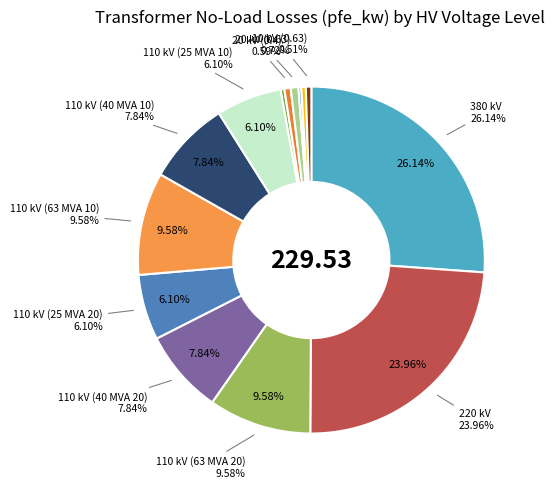

How many slices are in this pie chart?

14